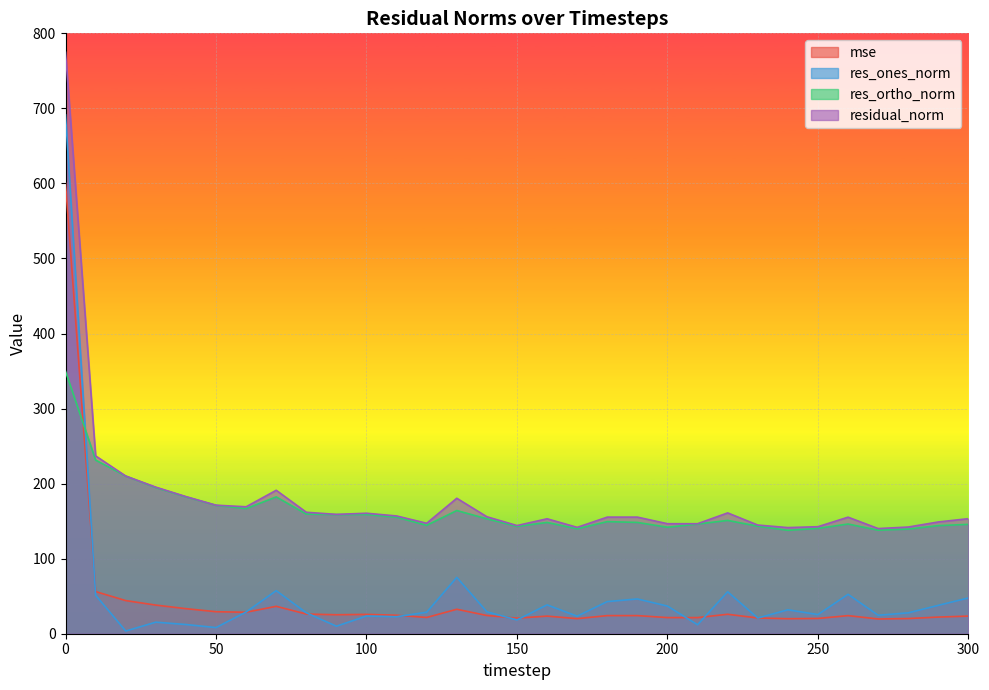

Which series has the widest spread of values?

res_ones_norm